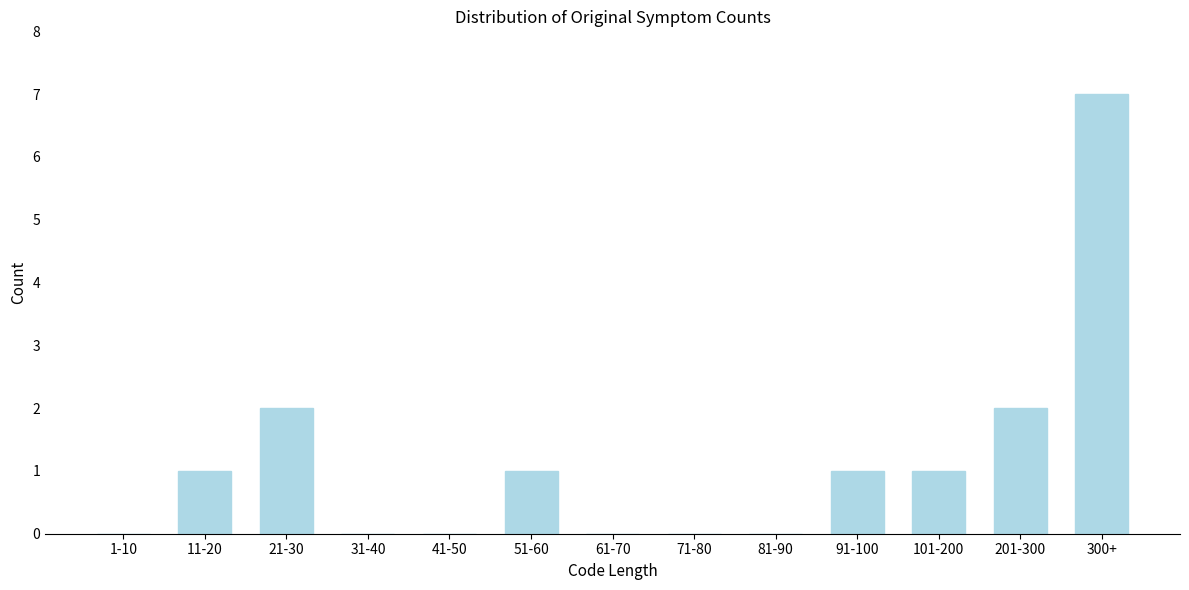

Reading right to left, transcribe all the data shown in this chart.

300+=7	201-300=2	101-200=1	91-100=1	81-90=0	71-80=0	61-70=0	51-60=1	41-50=0	31-40=0	21-30=2	11-20=1	1-10=0